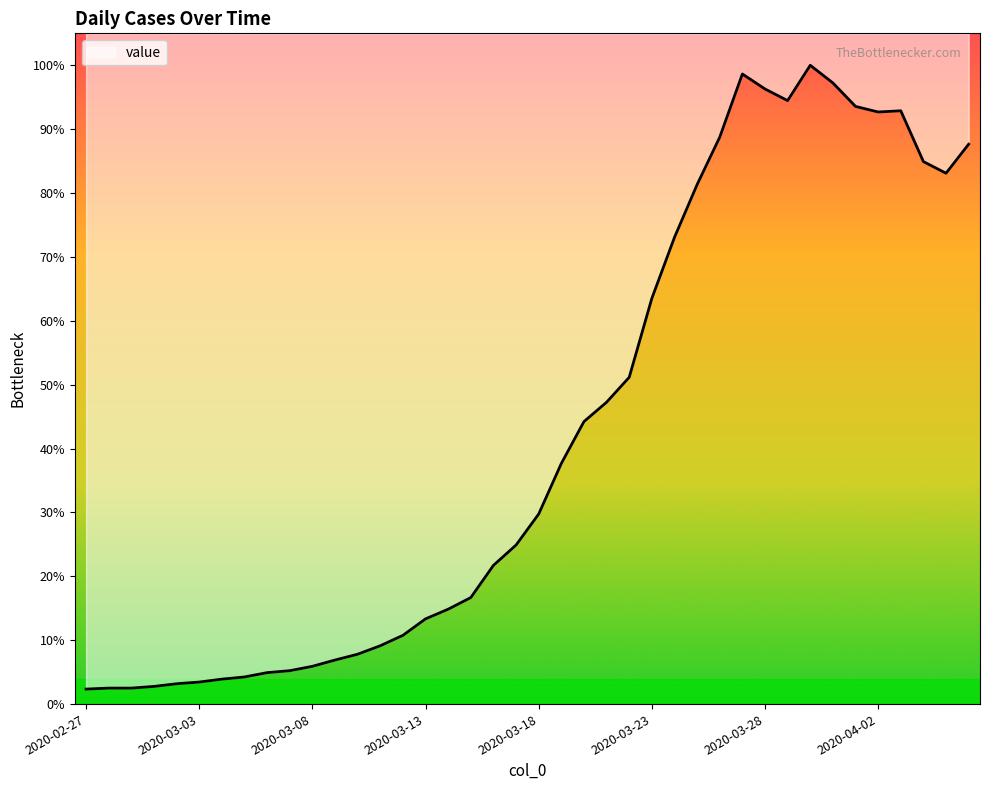

How many values are below 785?

20